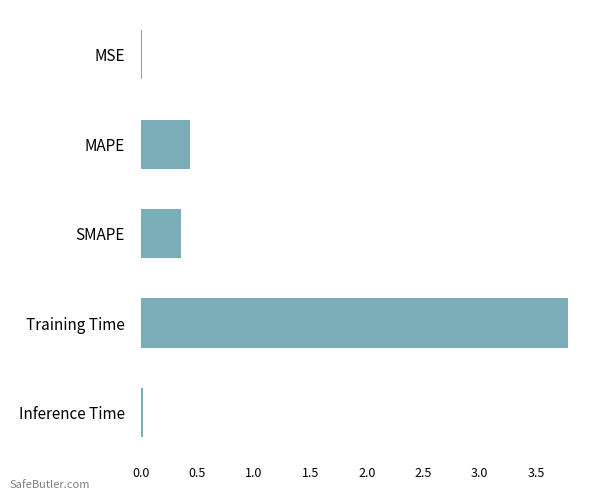

True or false: the data shows 3.8 at Training Time.

True